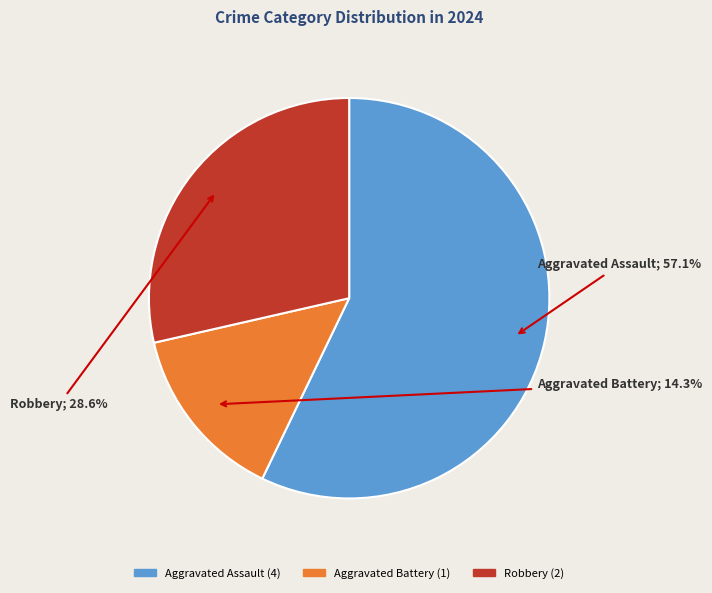

Rank the categories by value from lowest to highest.

Aggravated Battery, Robbery, Aggravated Assault